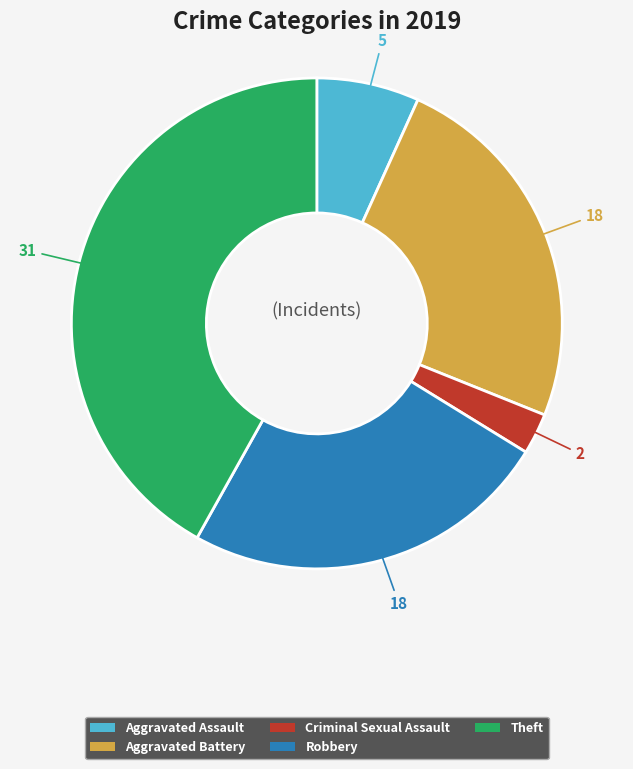

Is there any slice that represents more than half of the pie?

No